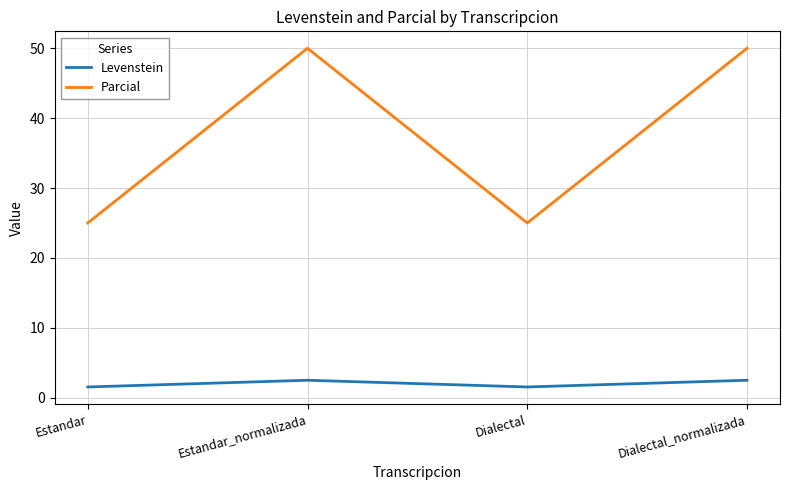

Count the Levenstein values in the range 1 to 2.

2